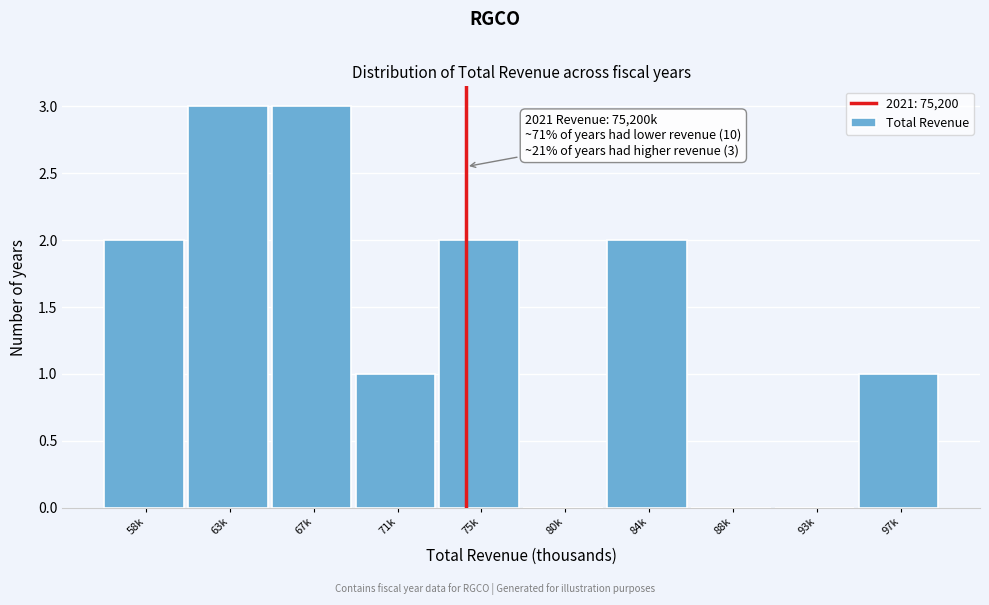

Reading left to right, extract all data points from this chart.

58k=2	63k=3	67k=3	71k=1	75k=2	80k=0	84k=2	88k=0	93k=0	97k=1